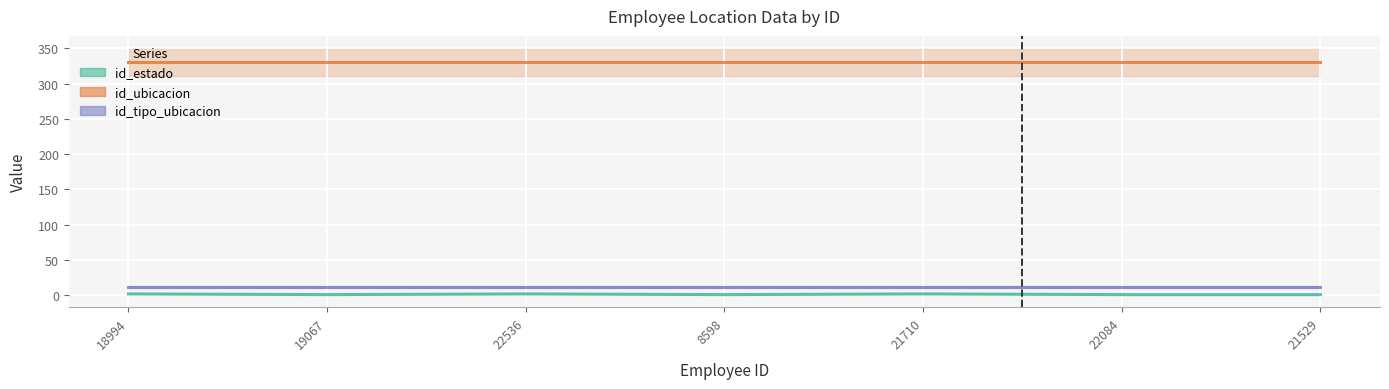

The id_ubicacion series shows 330 at 21529. True or false?

True